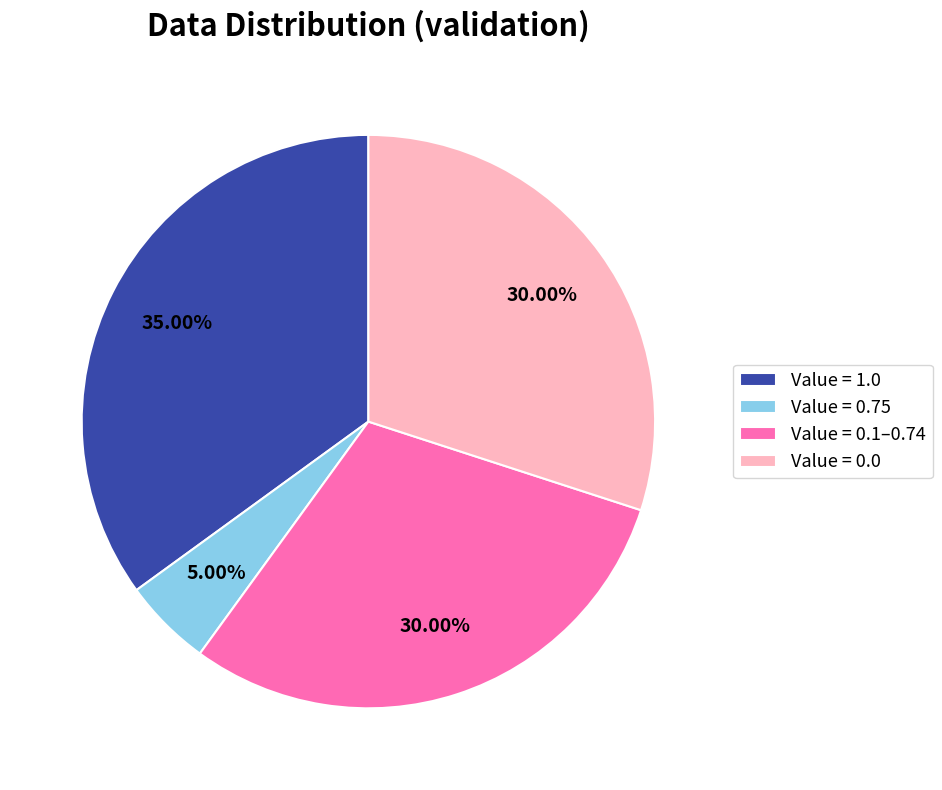

Combined, do Value = 0.0 and Value = 0.1–0.74 account for over 50%?

Yes